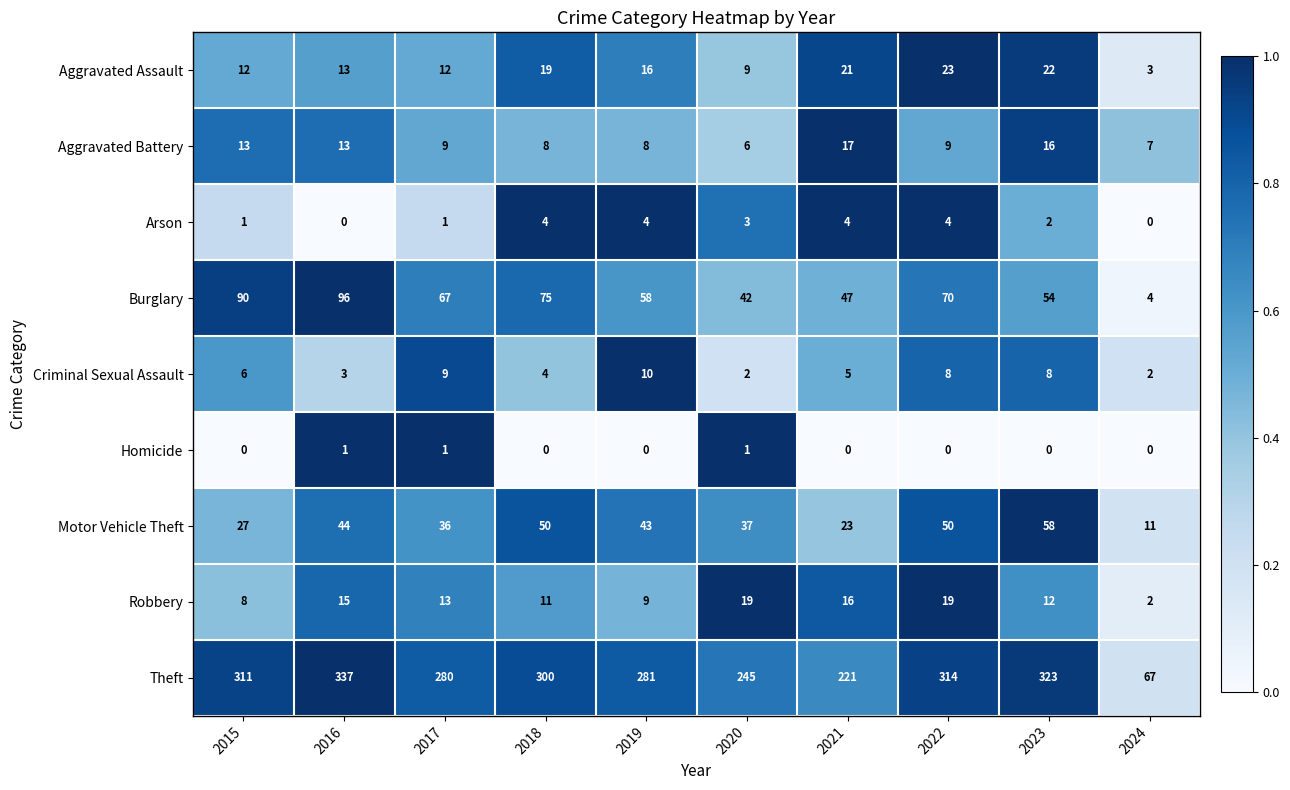

What is the difference between the highest and lowest values at 2020?

244